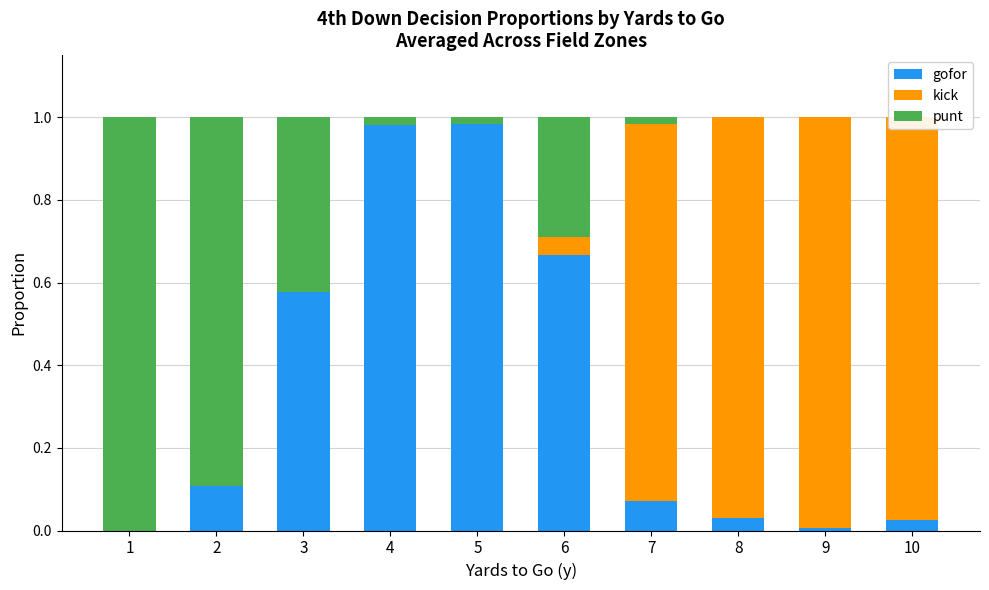

How many groups of bars are there?

10